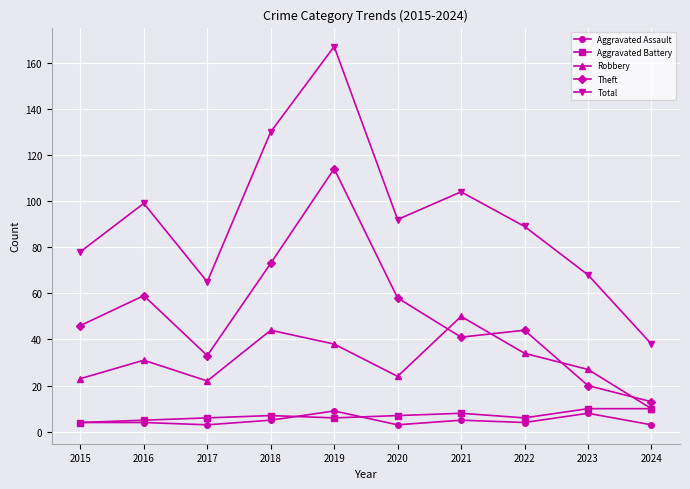

Read the Aggravated Assault value at 2016.

4